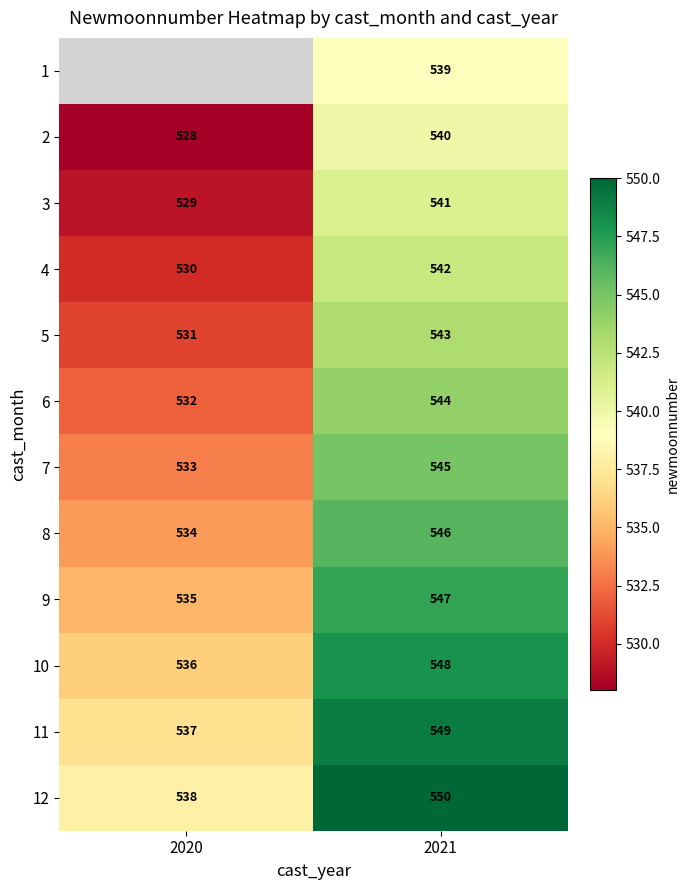

What is the total value across all series at 2021?

6534